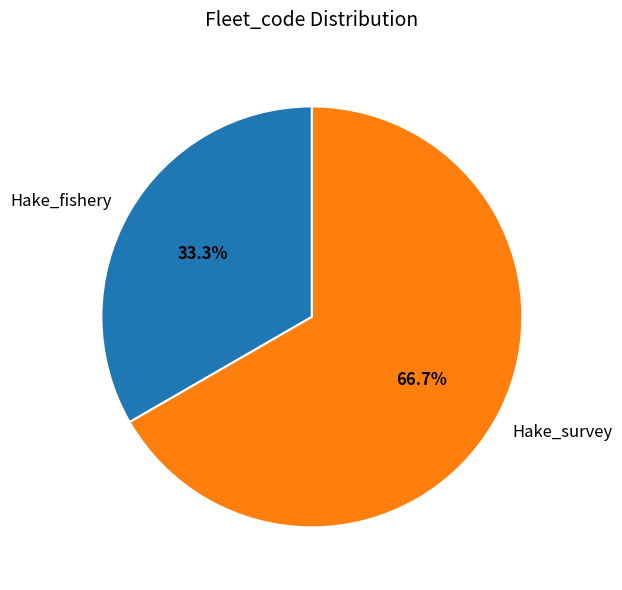

What is the ratio of the value at Hake_survey to the value at Hake_fishery?

2.0